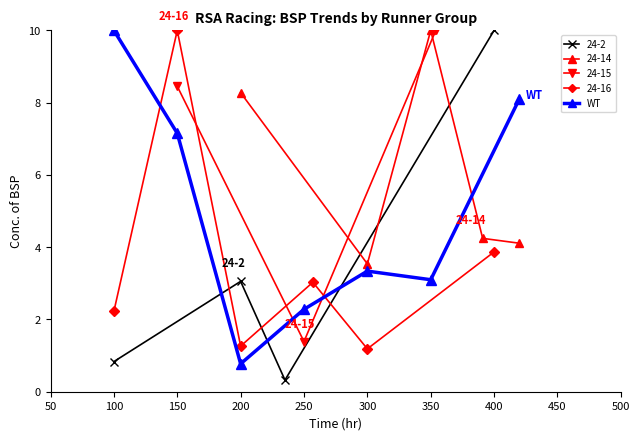

True or false: there are more than 1 points higher than both neighbors.

False